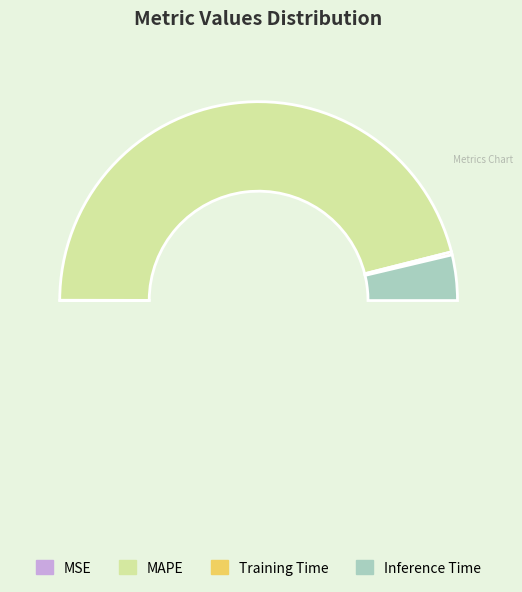

Between MSE and Training Time, which is larger?

Training Time